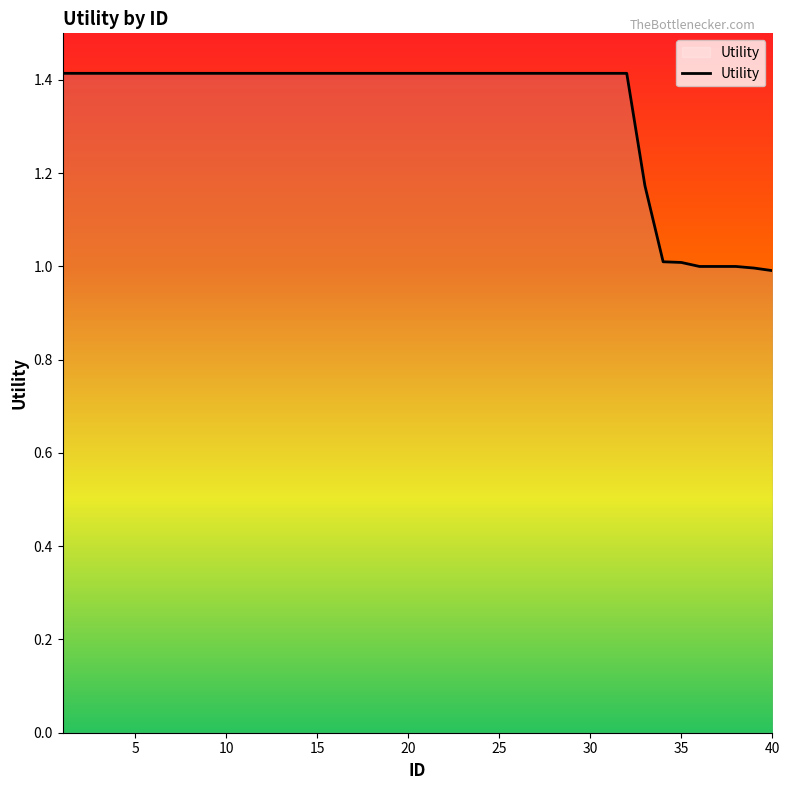

What is the smallest value displayed?

1.0